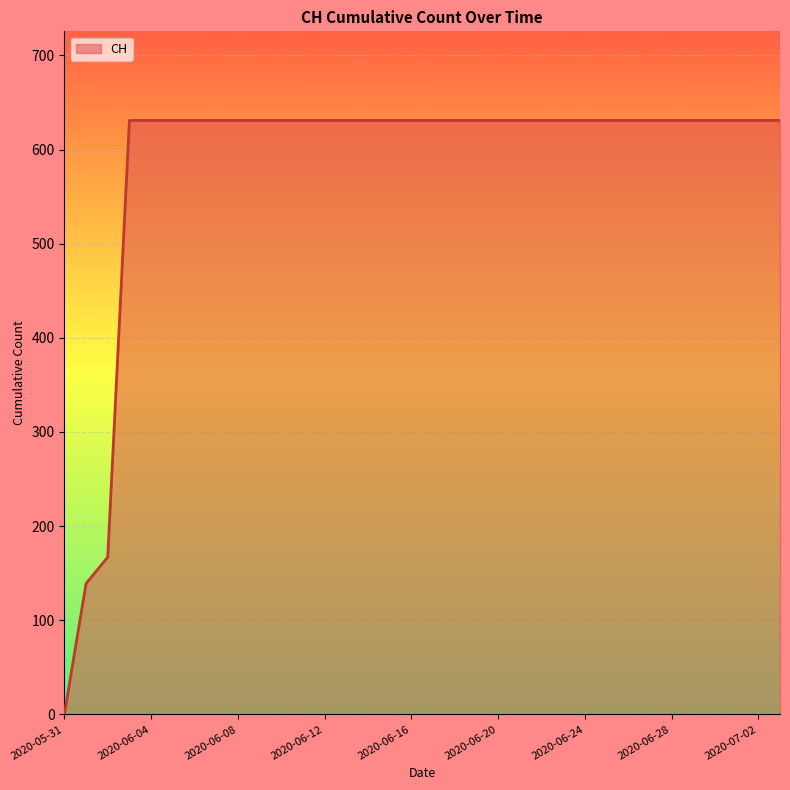

What is the difference between the second highest and minimum values?

631